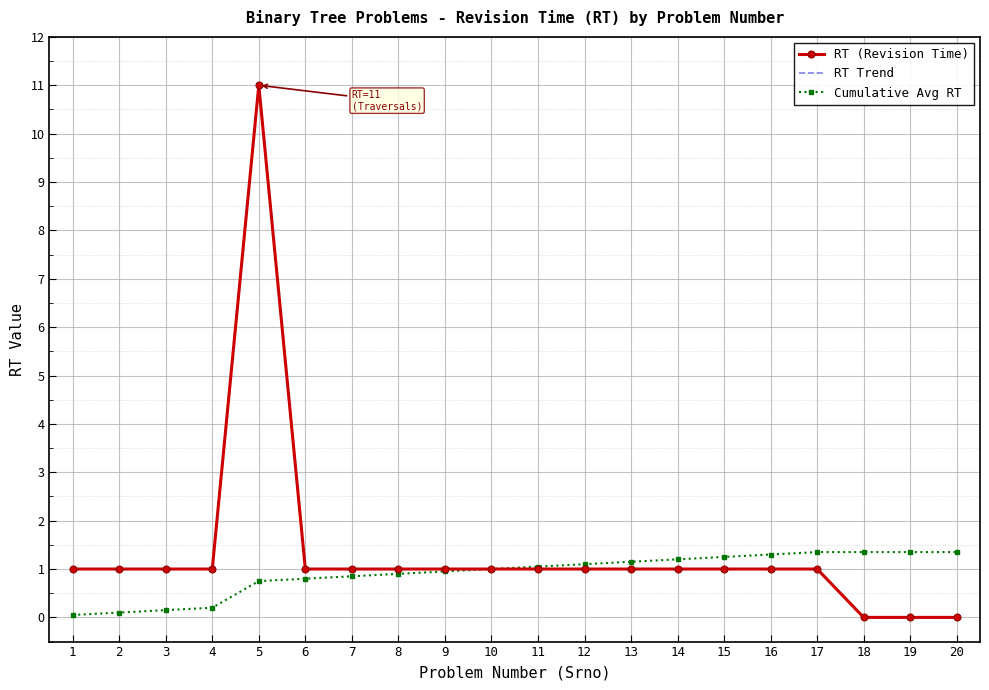

Reading left to right, what are all the values shown in this chart?

RT (Revision Time): 1.0	1.0	1.0	1.0	11.0	1.0	1.0	1.0	1.0	1.0	1.0	1.0	1.0	1.0	1.0	1.0	1.0	0.0	0.0	0.0
RT Trend: 1.0	1.0	1.0	1.0	11.0	1.0	1.0	1.0	1.0	1.0	1.0	1.0	1.0	1.0	1.0	1.0	1.0	0.0	0.0	0.0
Cumulative Avg RT: 0.1	0.1	0.1	0.2	0.8	0.8	0.8	0.9	0.9	1.0	1.1	1.1	1.1	1.2	1.2	1.3	1.4	1.4	1.4	1.4